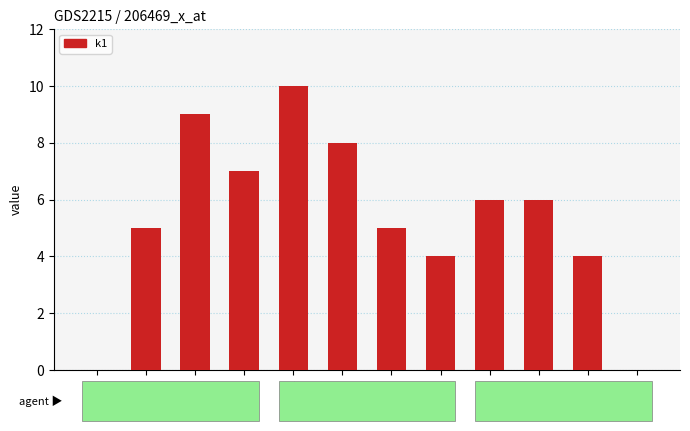

What is the greatest value displayed?

10